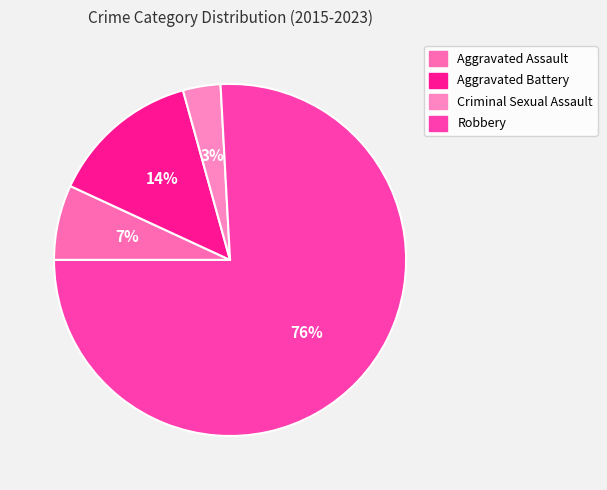

Which slice is the largest?

Robbery